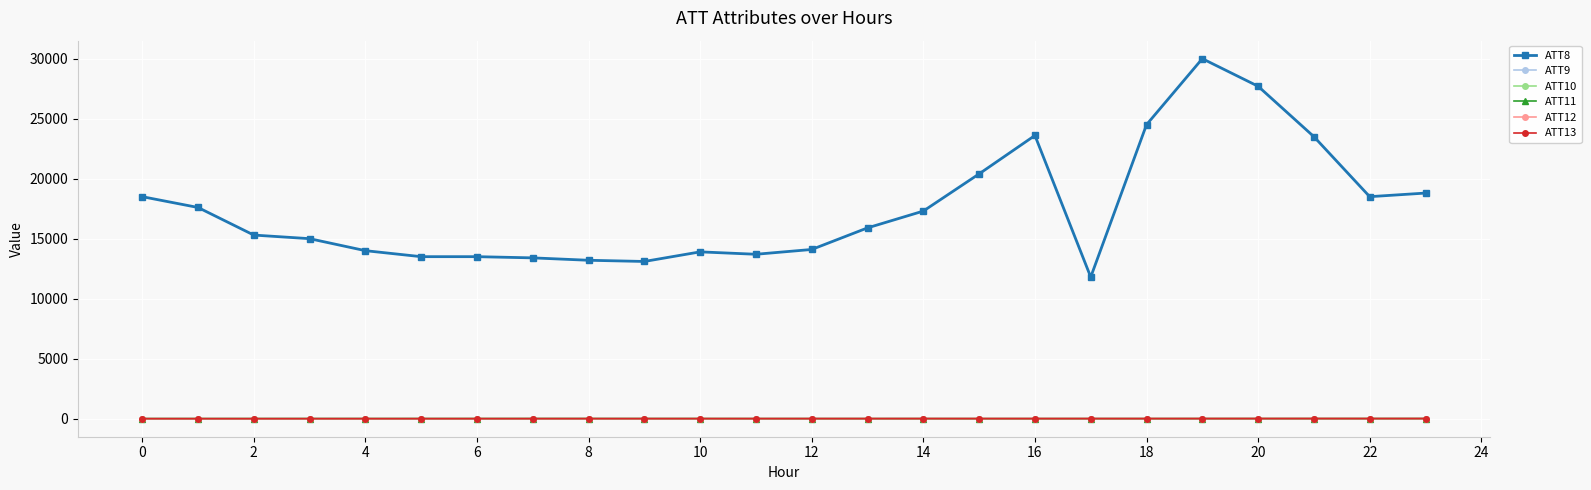

True or false: ATT13 and ATT8 cross at least once.

False